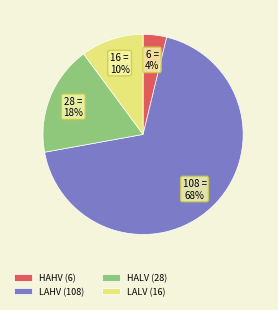

Which has a higher value, HAHV (6) or LALV (16)?

LALV (16)